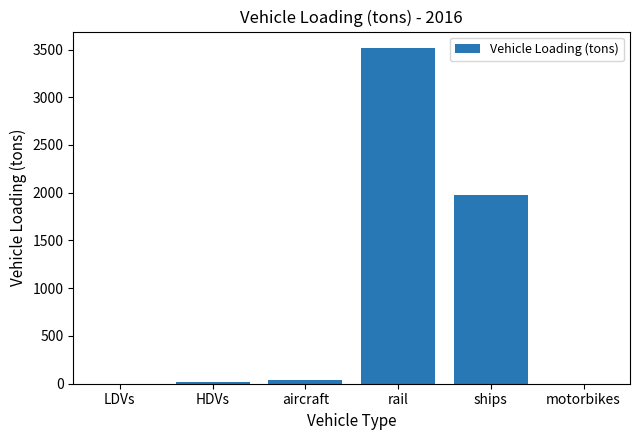

What is the sum of all values?

5545.8